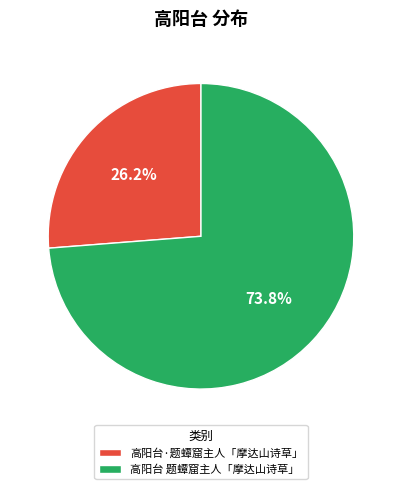

Does 高阳台·题蟫窟主人「摩达山诗草」 account for over 50% of the chart?

No